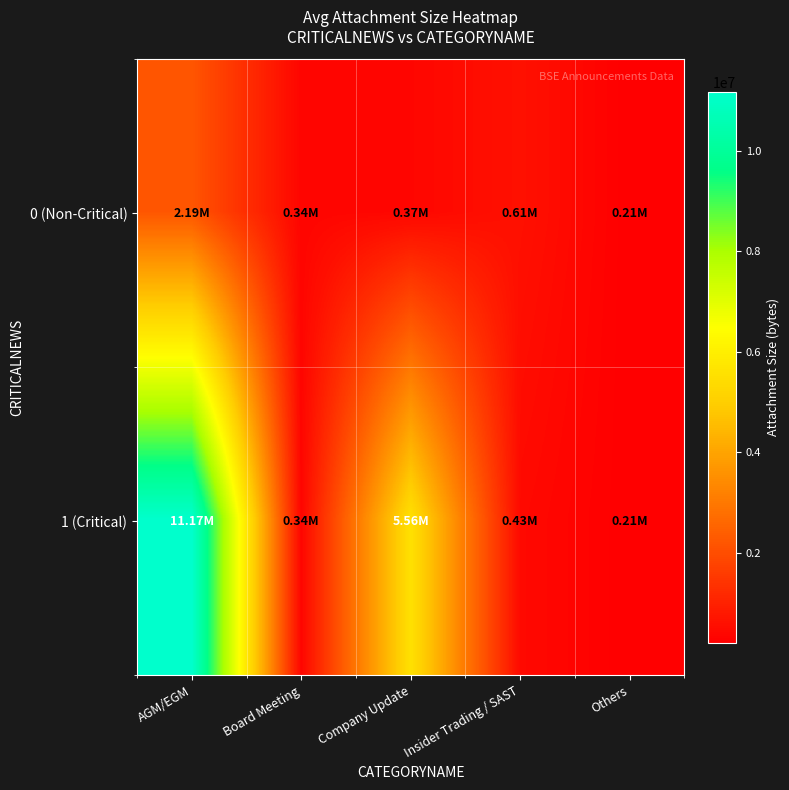

At which category does the chart reach its peak across all series?

AGM/EGM